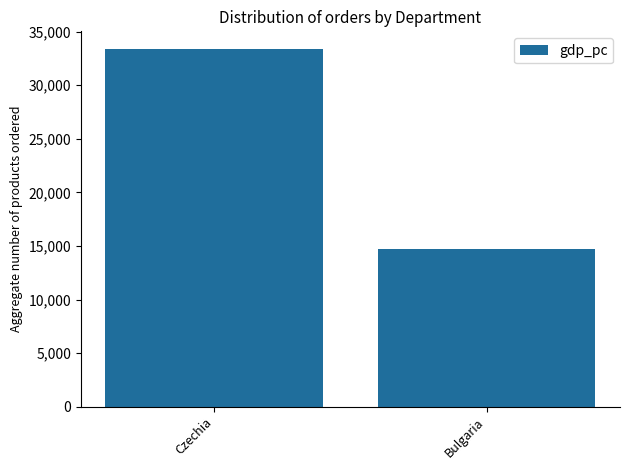

What is the minimum value shown in the chart?

14735.6